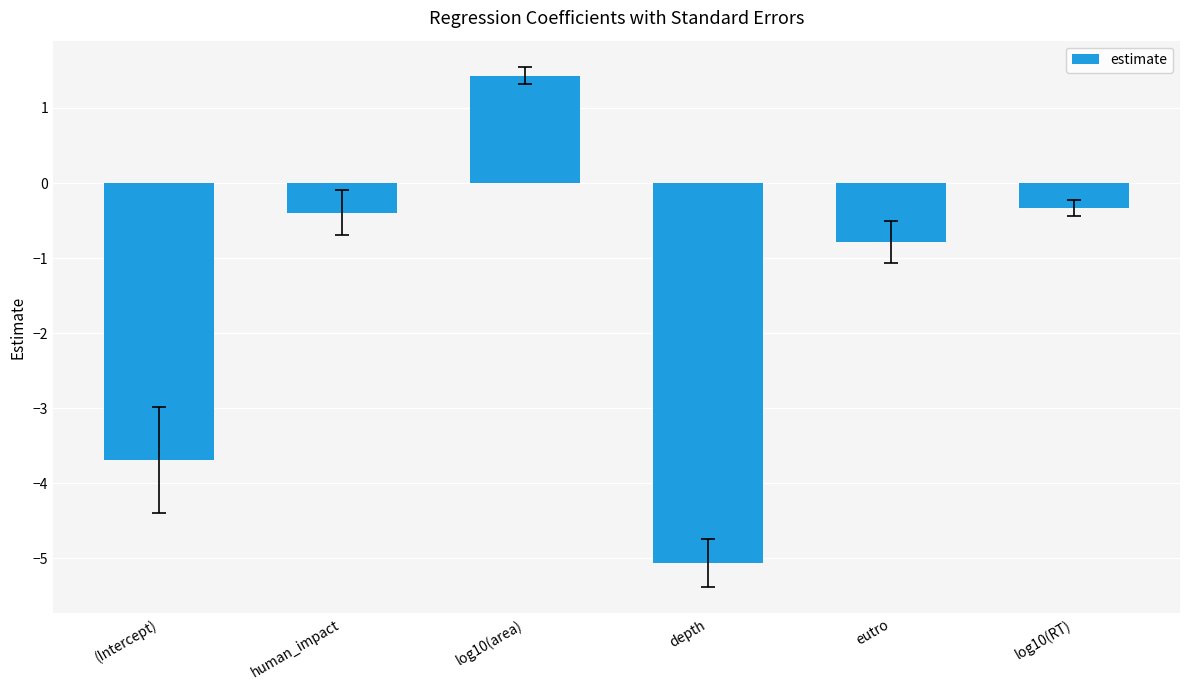

Rank the categories by value from lowest to highest.

depth, (Intercept), eutro, human_impact, log10(RT), log10(area)